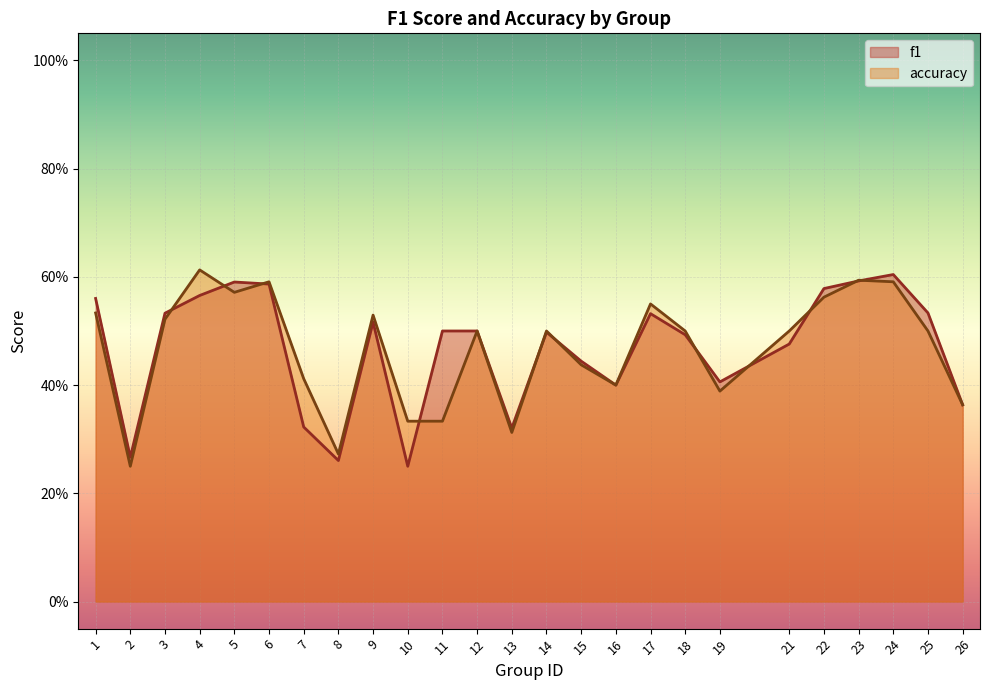

Where is the first local maximum for f1?

5